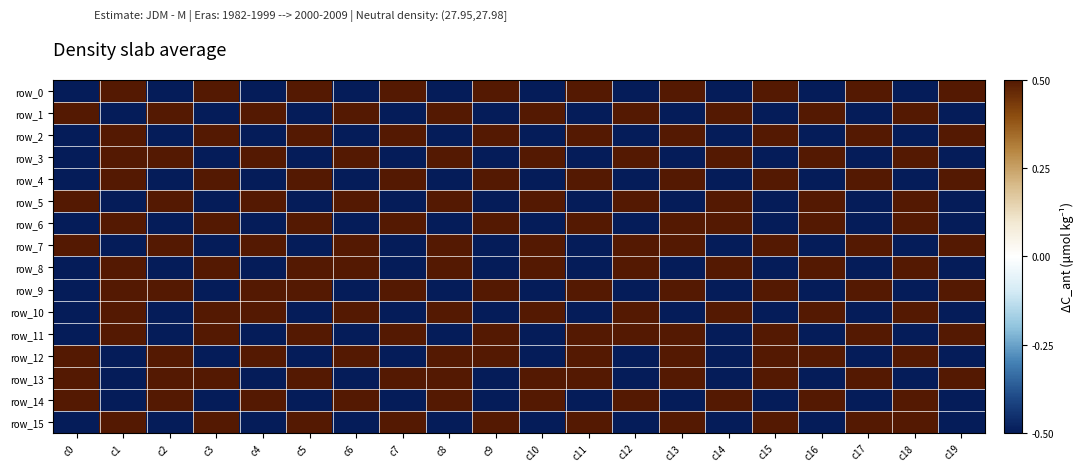

At how many categories does at least one series exceed 0?

20